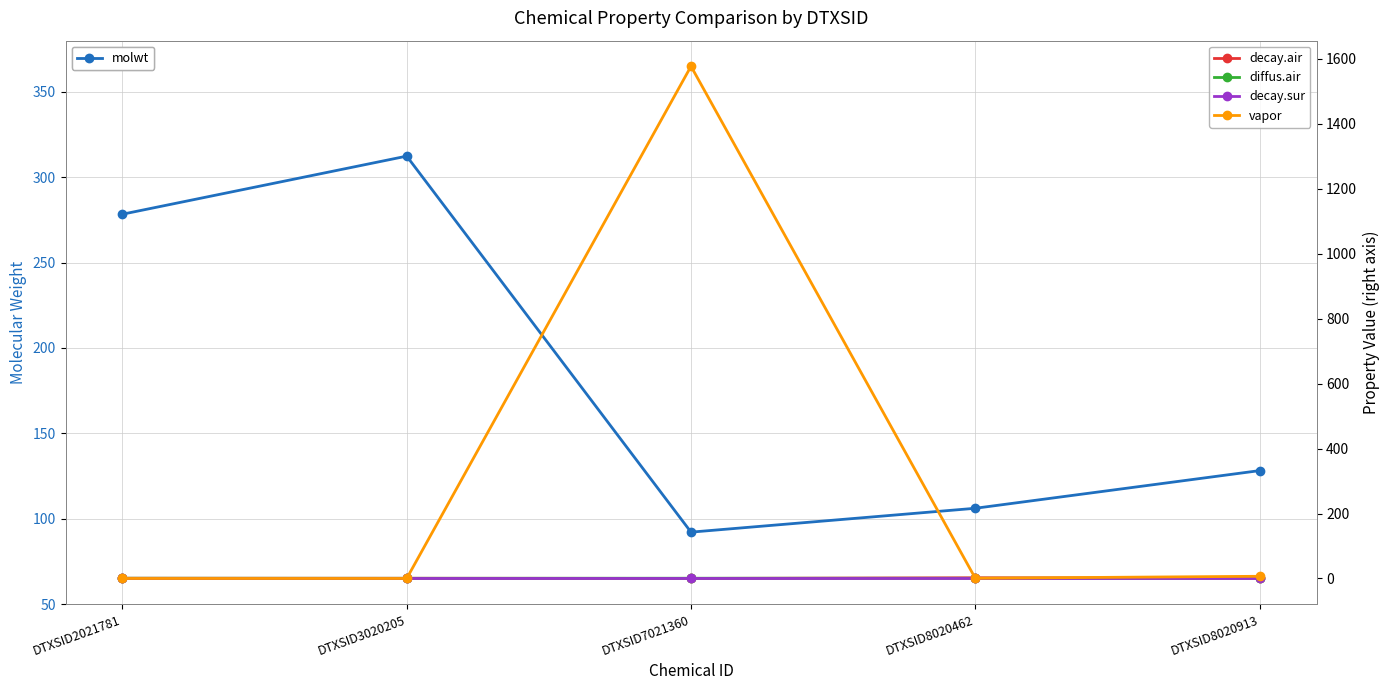

Is the value of decay.air at DTXSID7021360 greater than the value of diffus.air at DTXSID8020462?

No